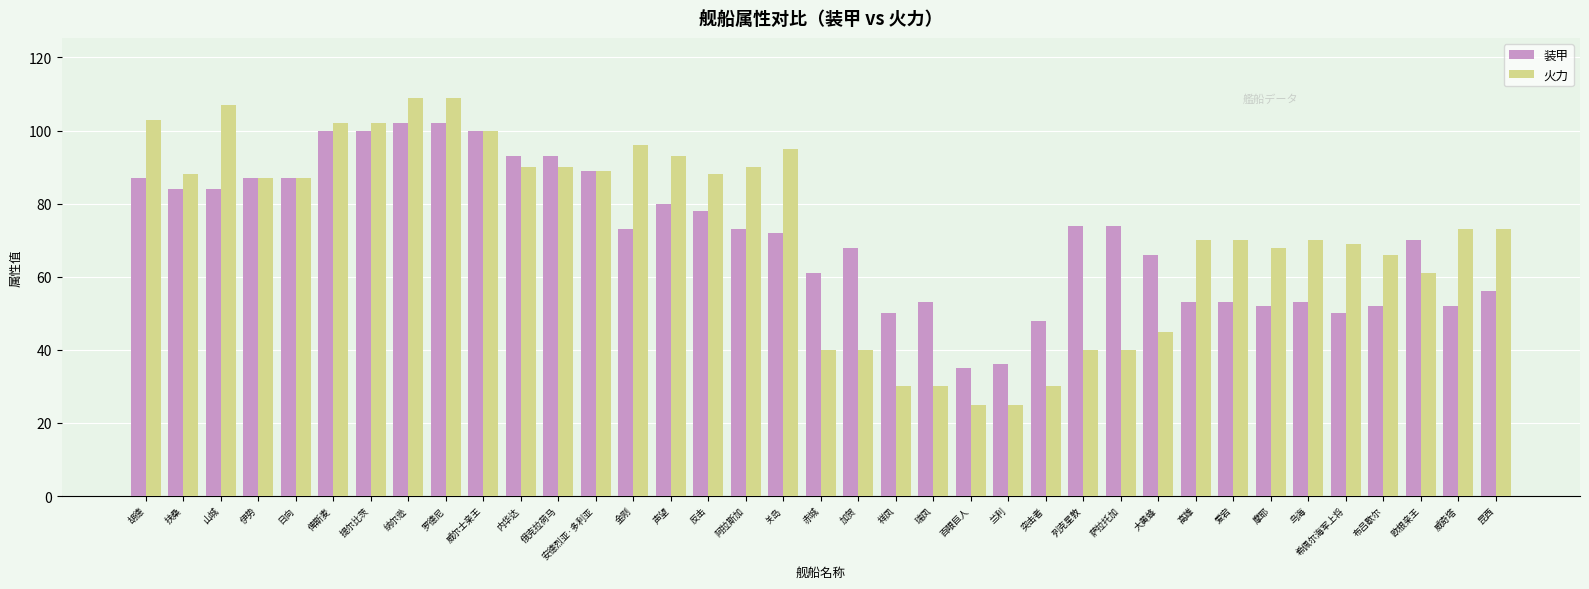

What is the greatest value displayed?

109